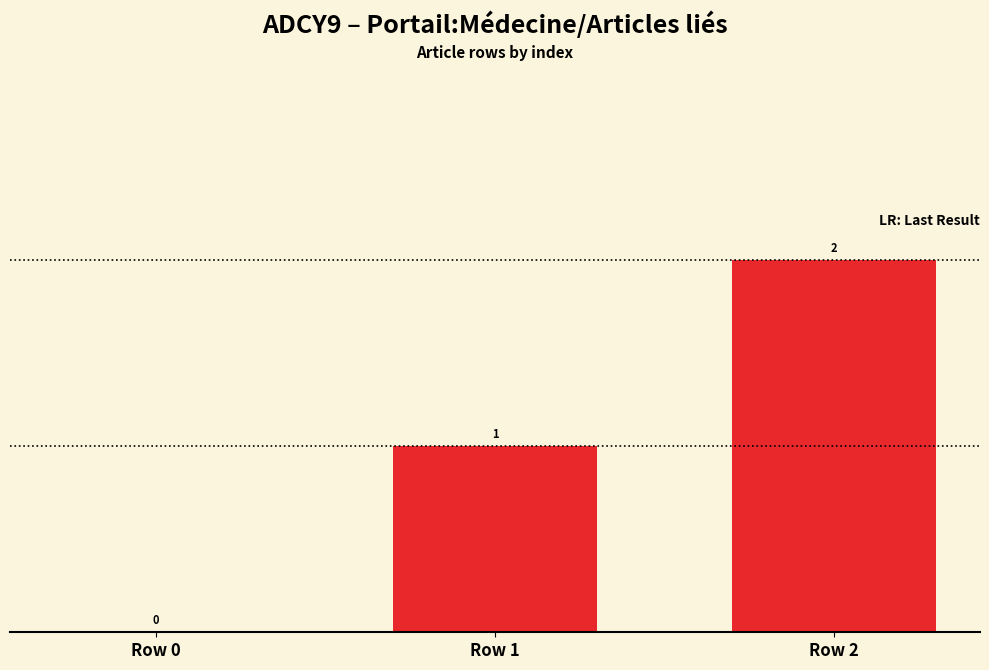

Reading left to right, extract all data points from this chart.

Row 0=0	Row 1=1	Row 2=2